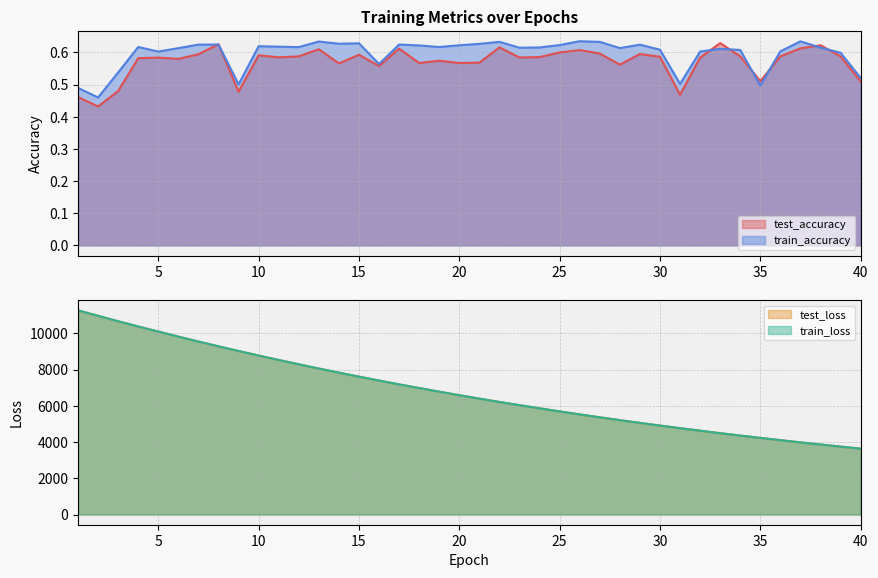

Reading left to right, extract all data points from this chart.

test_accuracy: 1=0.5	2=0.4	3=0.5	4=0.6	5=0.6	6=0.6	7=0.6	8=0.6	9=0.5	10=0.6	11=0.6	12=0.6	13=0.6	14=0.6	15=0.6	16=0.6	17=0.6	18=0.6	19=0.6	20=0.6	21=0.6	22=0.6	23=0.6	24=0.6	25=0.6	26=0.6	27=0.6	28=0.6	29=0.6	30=0.6	31=0.5	32=0.6	33=0.6	34=0.6	35=0.5	36=0.6	37=0.6	38=0.6	39=0.6	40=0.5
train_accuracy: 1=0.5	2=0.5	3=0.5	4=0.6	5=0.6	6=0.6	7=0.6	8=0.6	9=0.5	10=0.6	11=0.6	12=0.6	13=0.6	14=0.6	15=0.6	16=0.6	17=0.6	18=0.6	19=0.6	20=0.6	21=0.6	22=0.6	23=0.6	24=0.6	25=0.6	26=0.6	27=0.6	28=0.6	29=0.6	30=0.6	31=0.5	32=0.6	33=0.6	34=0.6	35=0.5	36=0.6	37=0.6	38=0.6	39=0.6	40=0.5
test_loss: 1=11273.2	2=10970.0	3=10671.3	4=10381.4	5=10101.1	6=9822.1	7=9550.8	8=9286.6	9=9029.1	10=8778.3	11=8532.9	12=8294.1	13=8060.6	14=7833.9	15=7612.1	16=7396.7	17=7186.3	18=6982.7	19=6783.3	20=6588.5	21=6399.1	22=6214.9	23=6036.6	24=5864.3	25=5693.2	26=5527.6	27=5367.3	28=5210.9	29=5059.2	30=4911.0	31=4767.2	32=4628.5	33=4491.3	34=4359.5	35=4230.5	36=4106.8	37=3983.7	38=3865.2	39=3750.0	40=3638.0
train_loss: 1=11272.7	2=10969.8	3=10671.0	4=10381.3	5=10100.7	6=9822.0	7=9550.7	8=9286.6	9=9029.1	10=8778.1	11=8532.7	12=8293.9	13=8060.5	14=7833.6	15=7611.9	16=7396.6	17=7186.1	18=6982.4	19=6783.1	20=6588.3	21=6399.1	22=6214.9	23=6036.3	24=5864.0	25=5693.0	26=5527.5	27=5367.2	28=5210.7	29=5059.1	30=4910.9	31=4767.2	32=4628.3	33=4491.2	34=4359.4	35=4230.5	36=4106.6	37=3983.6	38=3865.1	39=3750.0	40=3638.0